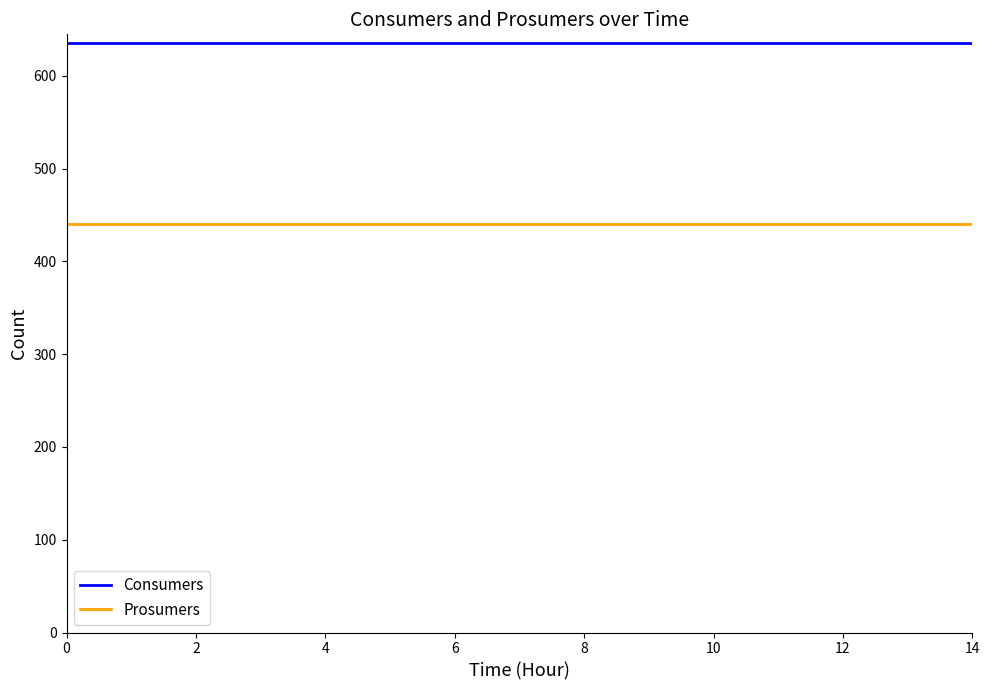

True or false: Prosumers and Consumers cross at least once.

False